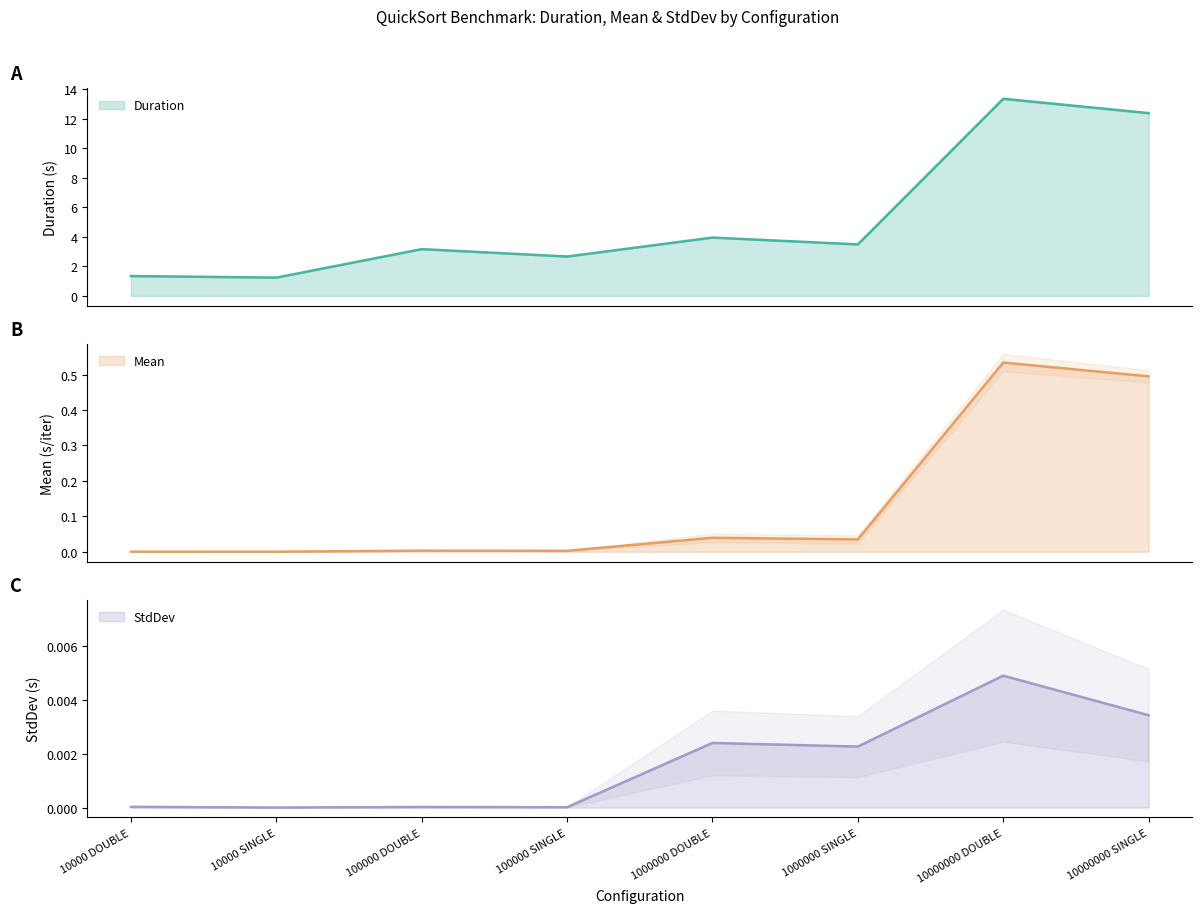

True or false: Mean has more than 1 interior local peaks.

True